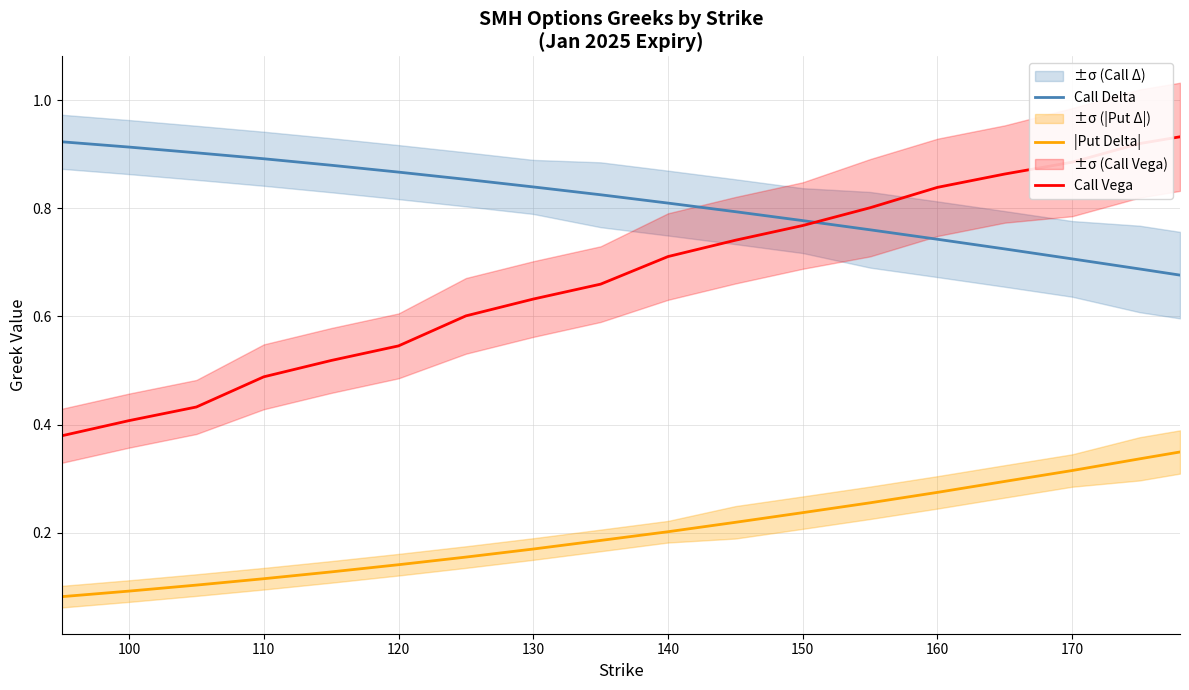

What is the average value of the Call Delta series?

0.8